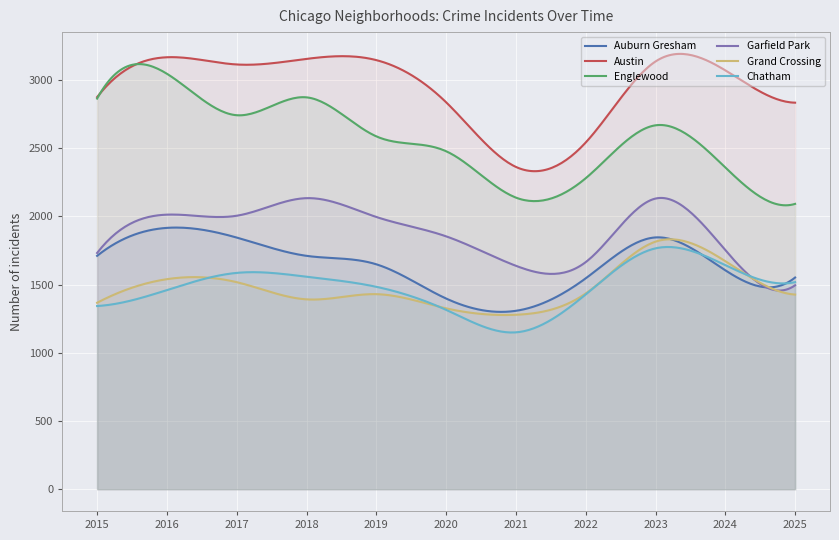

What is the total value across all series at 2022?

10896